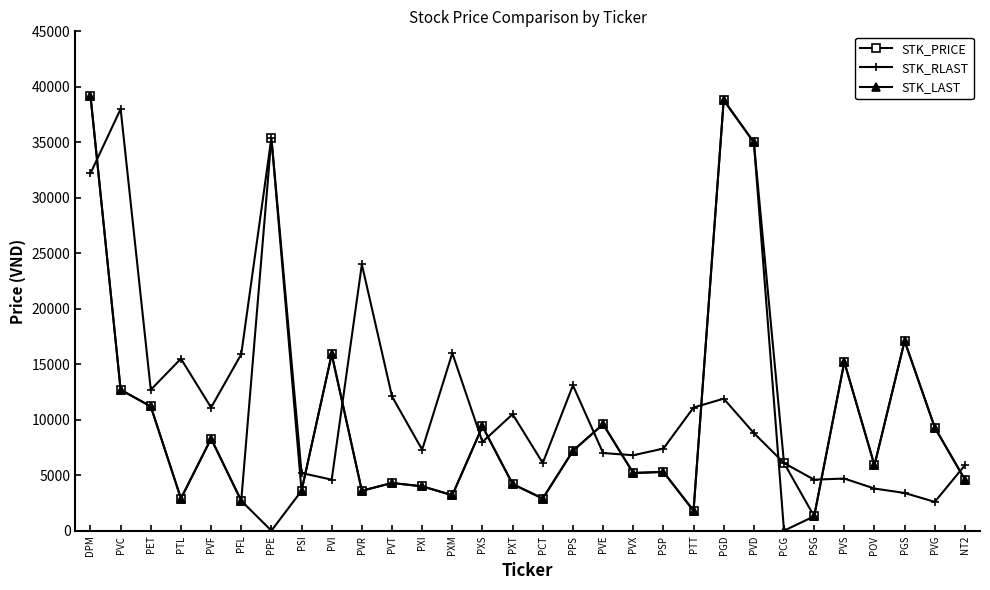

Between which two adjacent categories do STK_RLAST and STK_LAST first intersect?

DPM and PVC